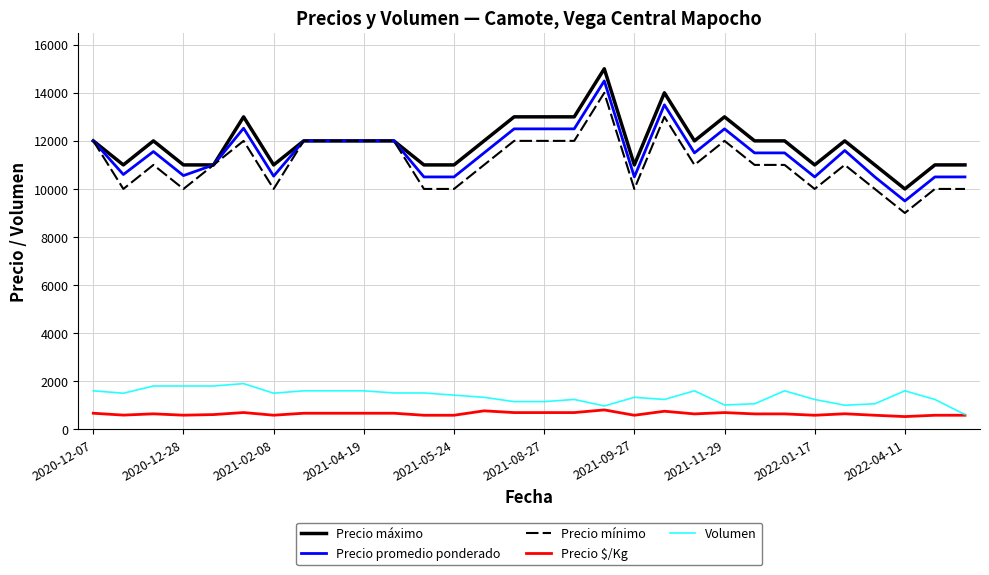

True or false: Precio máximo and Precio $/Kg intersect in this chart.

False